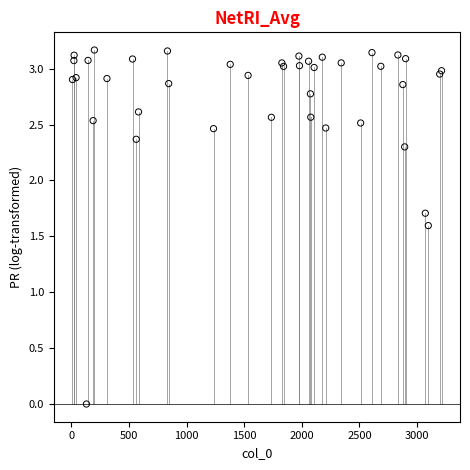

What Y value in the scatter plot is closest to 1?

1.6